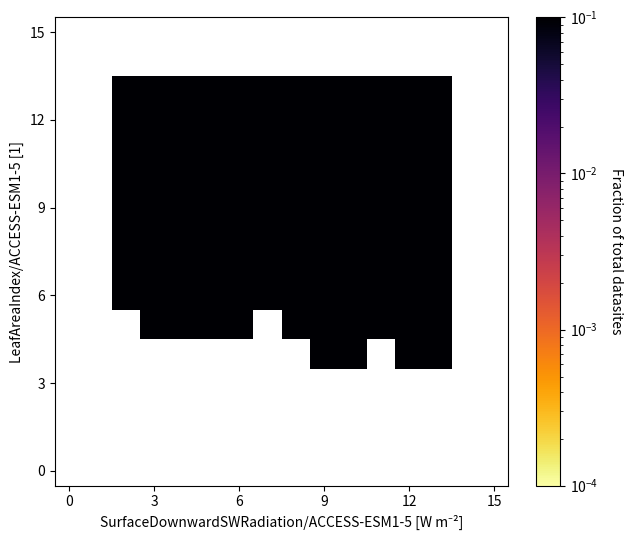

Count the number of categories in the chart.

16